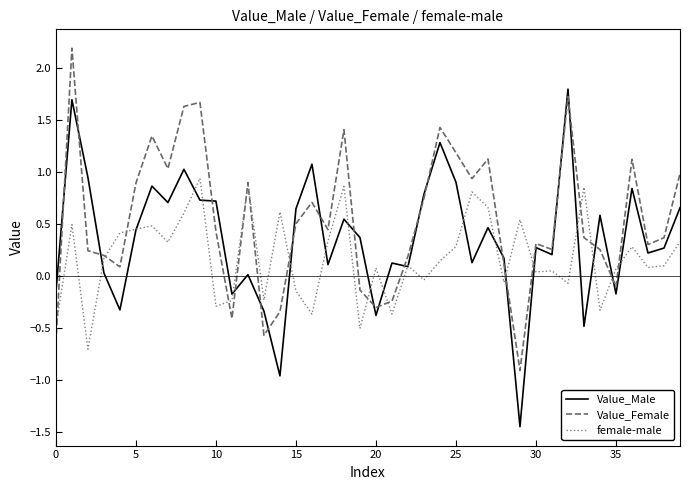

What is the difference between the second highest and minimum values in the Value_Male series?

3.1